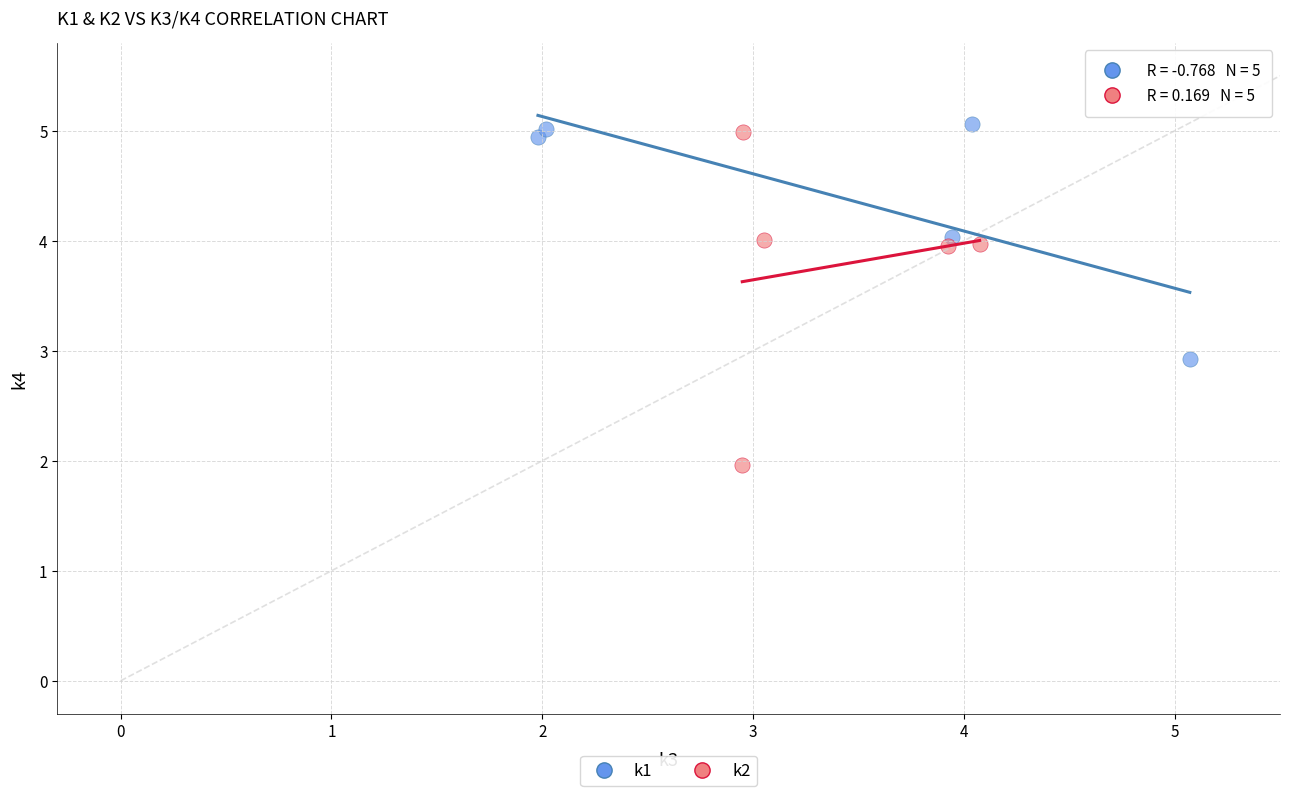

Which series has the largest Y range (max minus min)?

k2